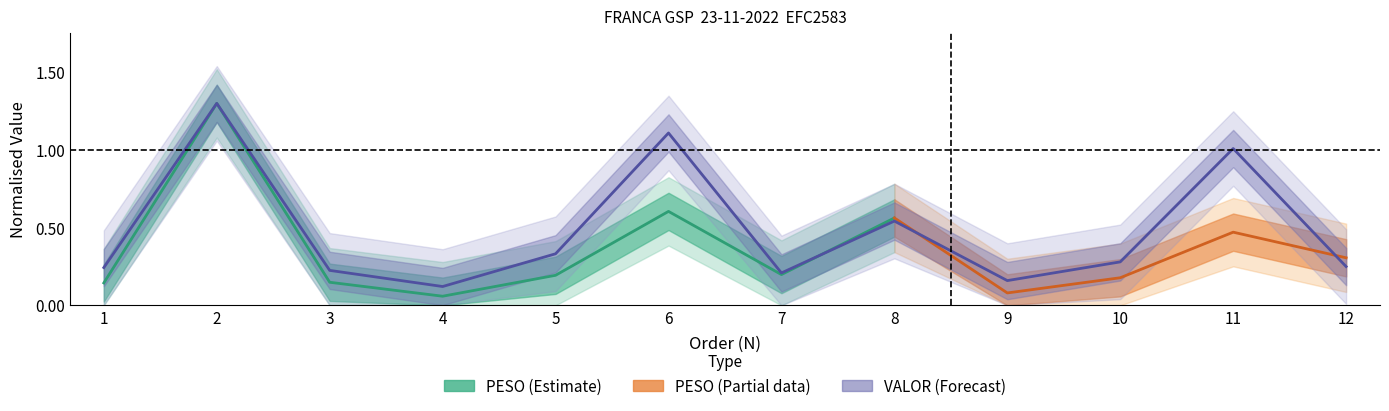

At which category does the chart reach its minimum across all series?

4